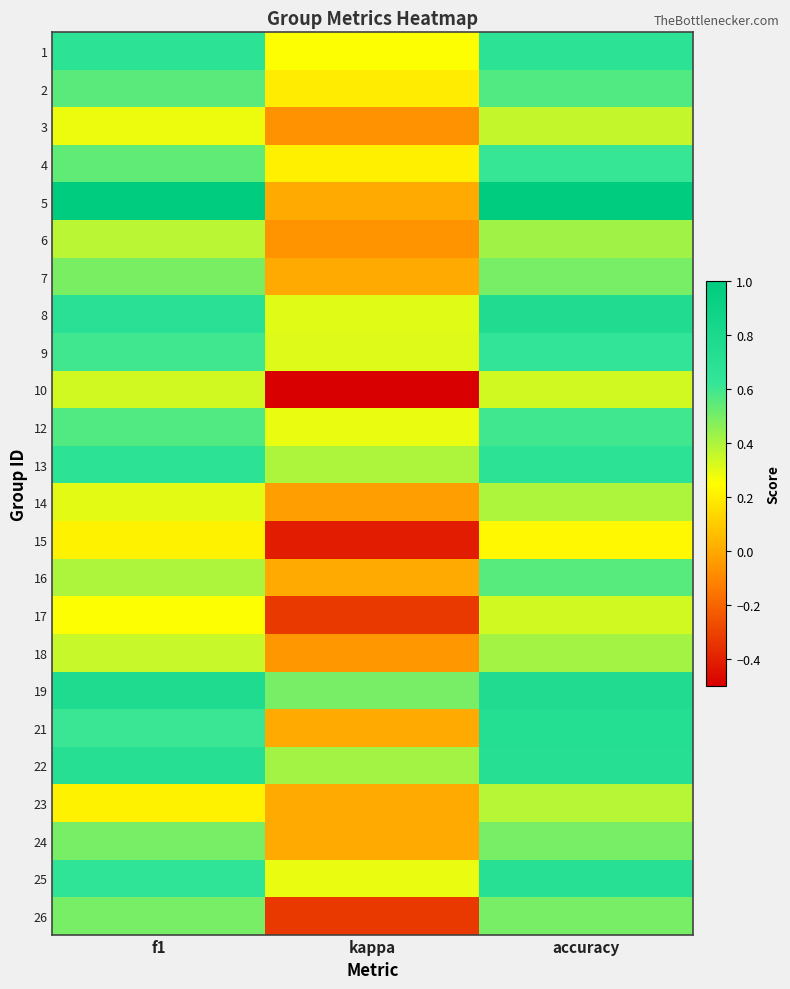

At which category is the sum across all series the highest?

accuracy